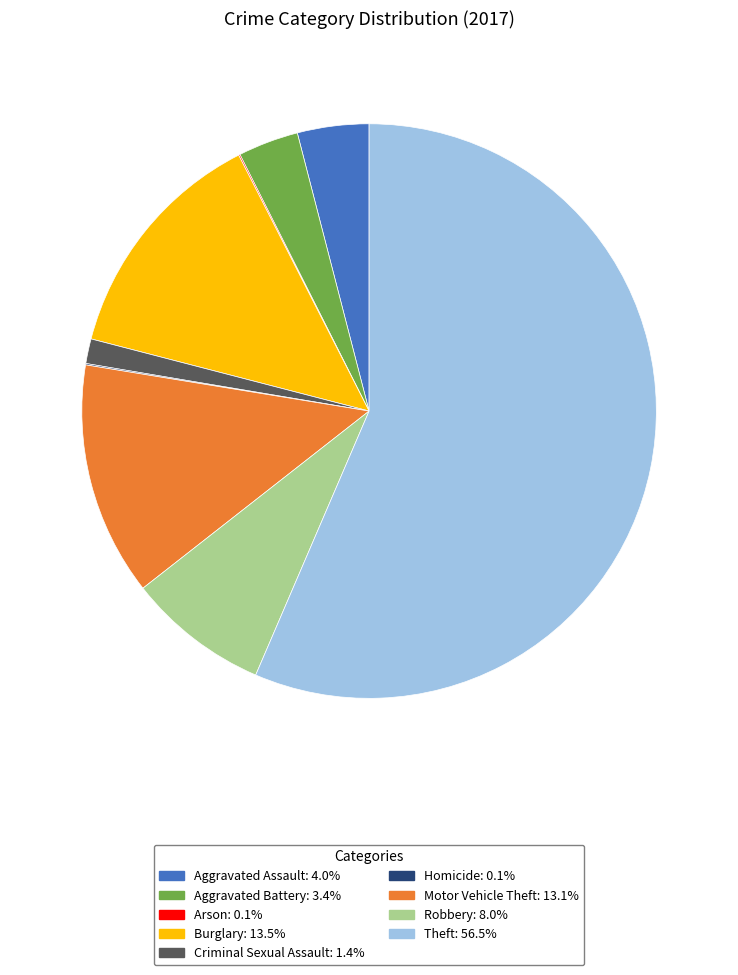

Approximately how many times larger is the value at Robbery compared to Criminal Sexual Assault?

5.7